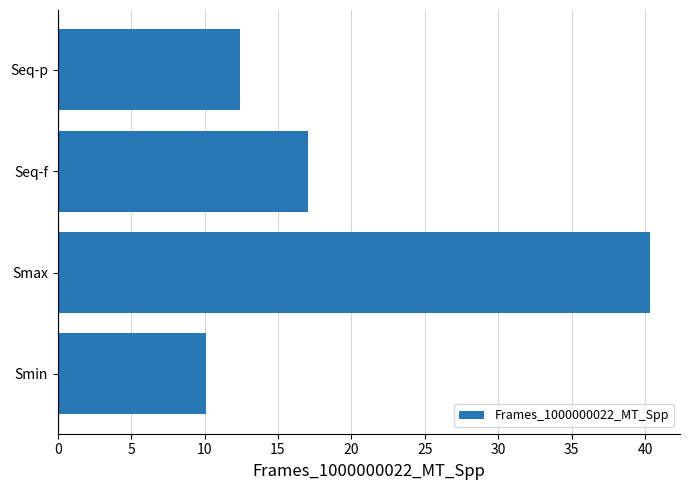

At which label is the value closest to 25?

Seq-f